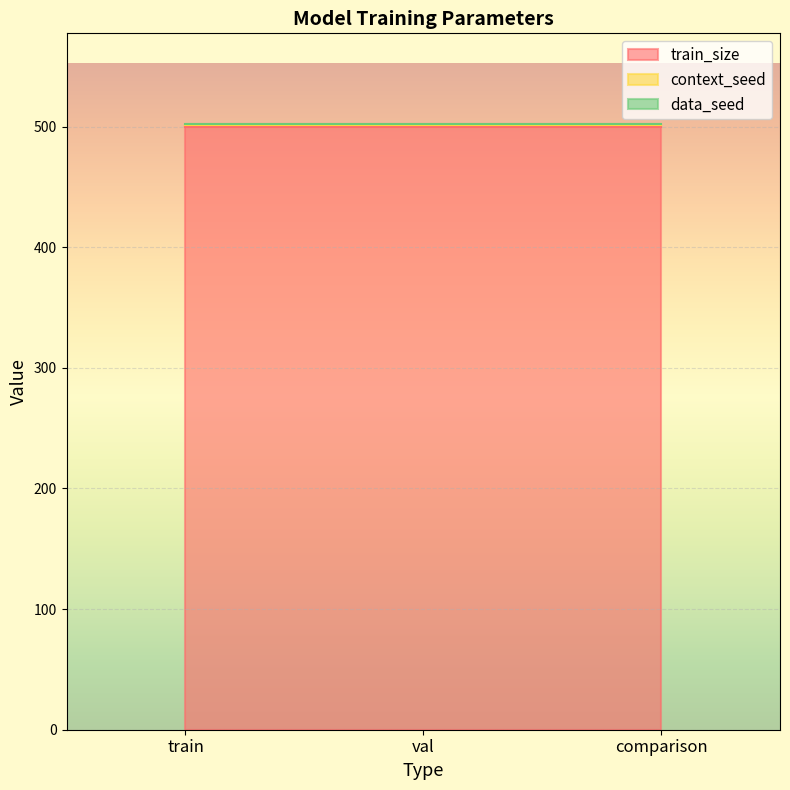

Which series has the largest range (max minus min)?

train_size